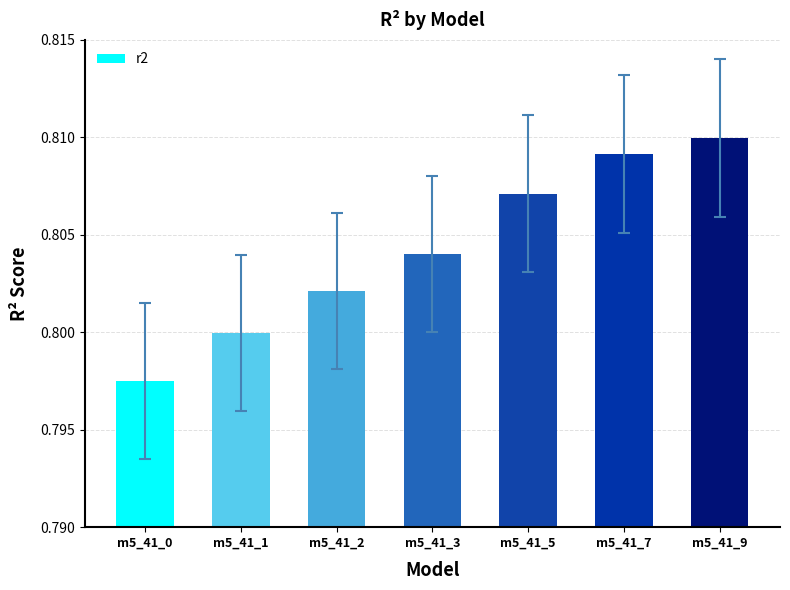

How many values are between 0 and 1?

7